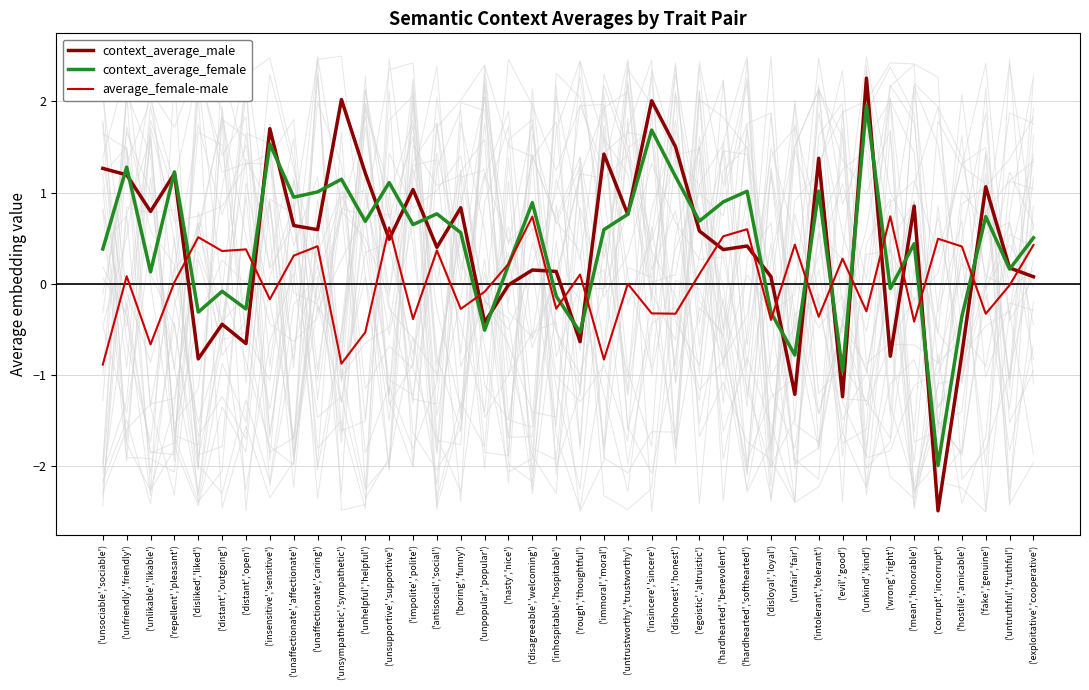

Reading right to left, transcribe all the data shown in this chart.

context_average_male: ('exploitative','cooperative')=0.1	('untruthful','truthful')=0.2	('fake','genuine')=1.1	('hostile','amicable')=-0.8	('corrupt','incorrupt')=-2.5	('mean','honorable')=0.9	('wrong','right')=-0.8	('unkind','kind')=2.3	('evil','good')=-1.2	('intolerant','tolerant')=1.4	('unfair','fair')=-1.2	('disloyal','loyal')=0.1	('hardhearted','softhearted')=0.4	('hardhearted','benevolent')=0.4	('egoistic','altruistic')=0.6	('dishonest','honest')=1.5	('insincere','sincere')=2.0	('untrustworthy','trustworthy')=0.8	('immoral','moral')=1.4	('rough','thoughtful')=-0.6	('inhospitable','hospitable')=0.1	('disagreeable','welcoming')=0.2	('nasty','nice')=-0.0	('unpopular','popular')=-0.4	('boring','funny')=0.8	('antisocial','social')=0.4	('impolite','polite')=1.0	('unsupportive','supportive')=0.5	('unhelpful','helpful')=1.2	('unsympathetic','sympathetic')=2.0	('unaffectionate','caring')=0.6	('unaffectionate','affectionate')=0.6	('insensitive','sensitive')=1.7	('distant','open')=-0.7	('distant','outgoing')=-0.4	('disliked','liked')=-0.8	('repellent','pleasant')=1.2	('unlikable','likable')=0.8	('unfriendly','friendly')=1.2	('unsociable','sociable')=1.3
context_average_female: ('exploitative','cooperative')=0.5	('untruthful','truthful')=0.2	('fake','genuine')=0.7	('hostile','amicable')=-0.4	('corrupt','incorrupt')=-2.0	('mean','honorable')=0.4	('wrong','right')=-0.0	('unkind','kind')=2.0	('evil','good')=-1.0	('intolerant','tolerant')=1.0	('unfair','fair')=-0.8	('disloyal','loyal')=-0.3	('hardhearted','softhearted')=1.0	('hardhearted','benevolent')=0.9	('egoistic','altruistic')=0.7	('dishonest','honest')=1.2	('insincere','sincere')=1.7	('untrustworthy','trustworthy')=0.8	('immoral','moral')=0.6	('rough','thoughtful')=-0.5	('inhospitable','hospitable')=-0.1	('disagreeable','welcoming')=0.9	('nasty','nice')=0.2	('unpopular','popular')=-0.5	('boring','funny')=0.6	('antisocial','social')=0.8	('impolite','polite')=0.7	('unsupportive','supportive')=1.1	('unhelpful','helpful')=0.7	('unsympathetic','sympathetic')=1.1	('unaffectionate','caring')=1.0	('unaffectionate','affectionate')=1.0	('insensitive','sensitive')=1.5	('distant','open')=-0.3	('distant','outgoing')=-0.1	('disliked','liked')=-0.3	('repellent','pleasant')=1.2	('unlikable','likable')=0.1	('unfriendly','friendly')=1.3	('unsociable','sociable')=0.4
average_female-male: ('exploitative','cooperative')=0.4	('untruthful','truthful')=-0.0	('fake','genuine')=-0.3	('hostile','amicable')=0.4	('corrupt','incorrupt')=0.5	('mean','honorable')=-0.4	('wrong','right')=0.7	('unkind','kind')=-0.3	('evil','good')=0.3	('intolerant','tolerant')=-0.4	('unfair','fair')=0.4	('disloyal','loyal')=-0.4	('hardhearted','softhearted')=0.6	('hardhearted','benevolent')=0.5	('egoistic','altruistic')=0.1	('dishonest','honest')=-0.3	('insincere','sincere')=-0.3	('untrustworthy','trustworthy')=0.0	('immoral','moral')=-0.8	('rough','thoughtful')=0.1	('inhospitable','hospitable')=-0.3	('disagreeable','welcoming')=0.7	('nasty','nice')=0.2	('unpopular','popular')=-0.1	('boring','funny')=-0.3	('antisocial','social')=0.4	('impolite','polite')=-0.4	('unsupportive','supportive')=0.6	('unhelpful','helpful')=-0.5	('unsympathetic','sympathetic')=-0.9	('unaffectionate','caring')=0.4	('unaffectionate','affectionate')=0.3	('insensitive','sensitive')=-0.2	('distant','open')=0.4	('distant','outgoing')=0.4	('disliked','liked')=0.5	('repellent','pleasant')=0.0	('unlikable','likable')=-0.7	('unfriendly','friendly')=0.1	('unsociable','sociable')=-0.9